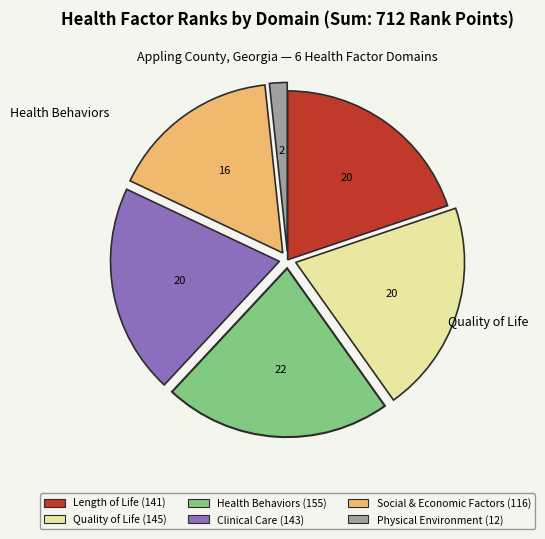

Is it true that Health Behaviors is 33% of the pie?

False